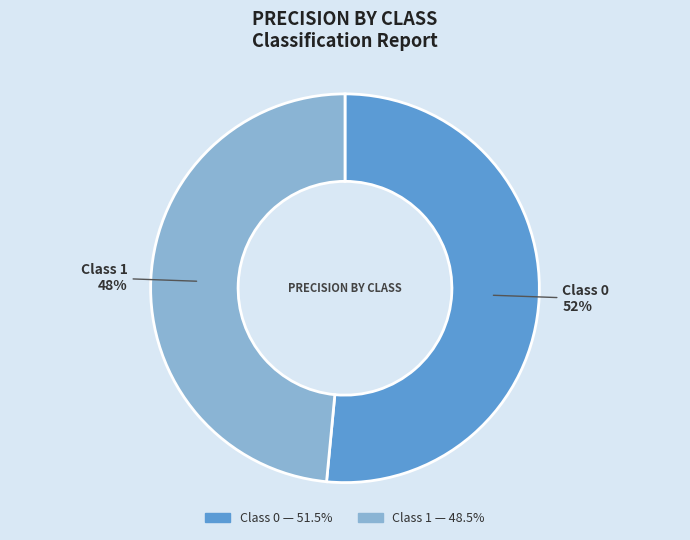

To the nearest percent, what is the average slice percentage?

50%